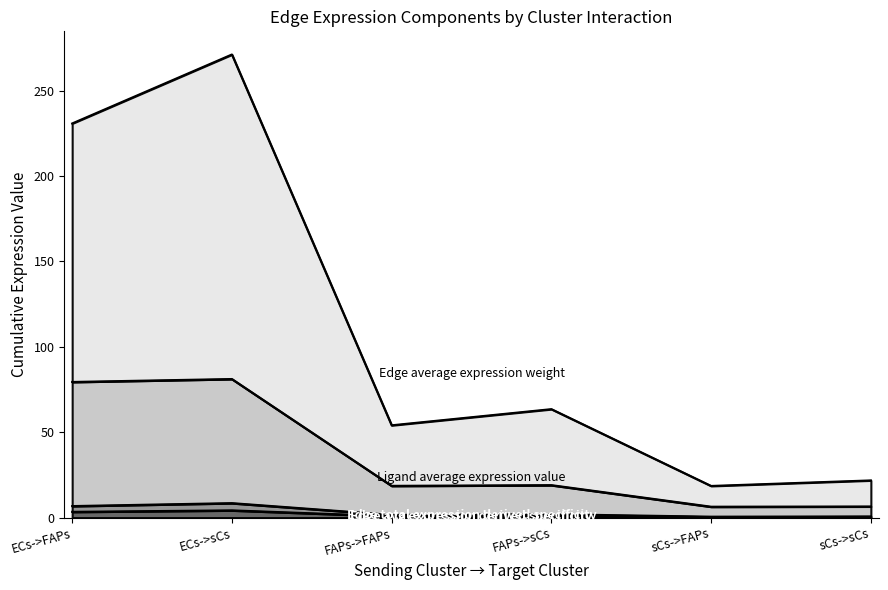

Where is Edge average expression weight nearest to the value 144?

FAPs->sCs